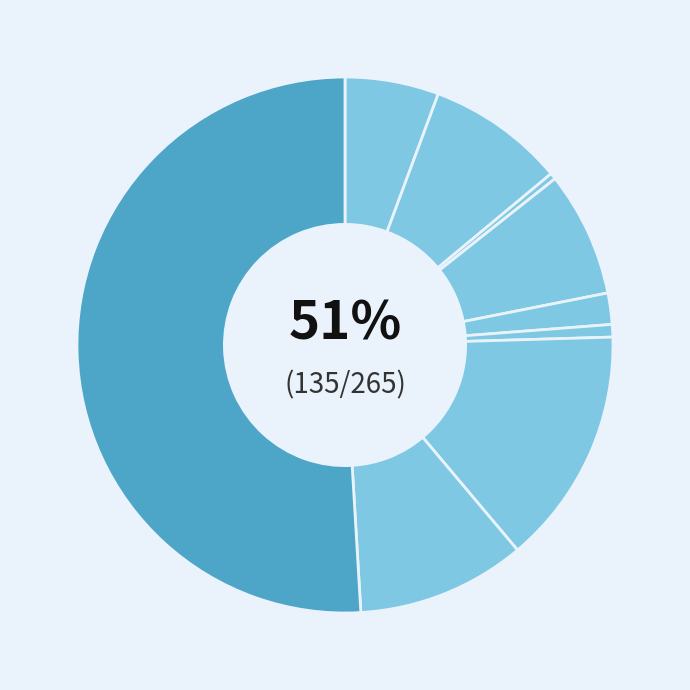

How many slices are in this pie chart?

9